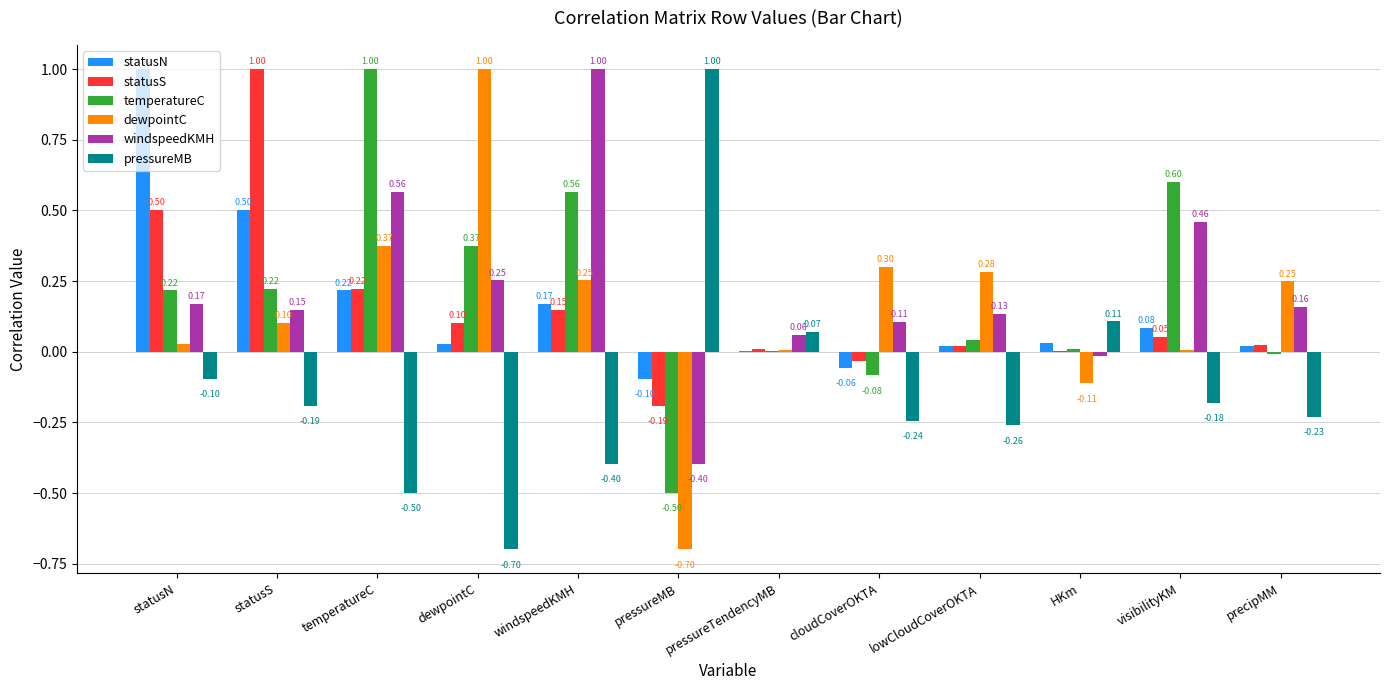

At which label is statusS closest to 0?

HKm